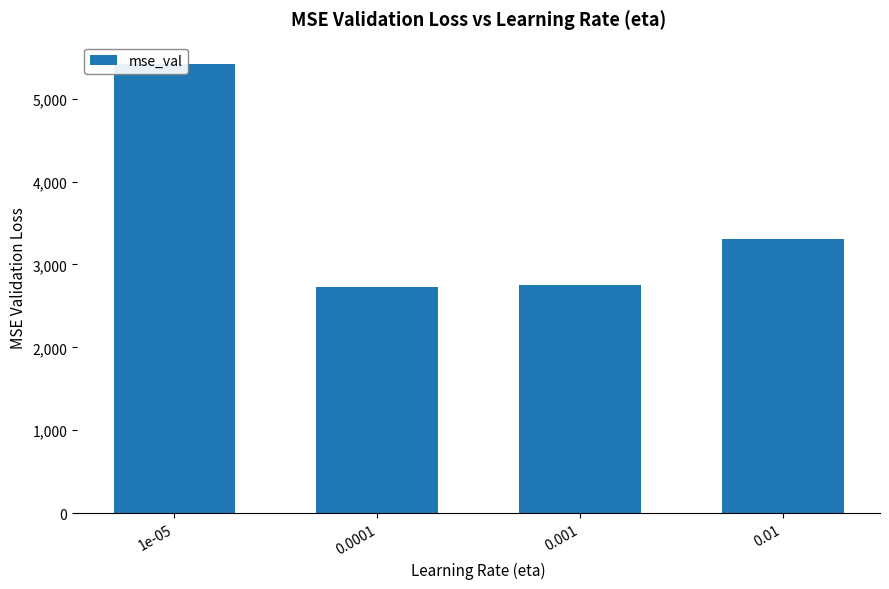

What is the difference between the second highest and second lowest values?

558.2